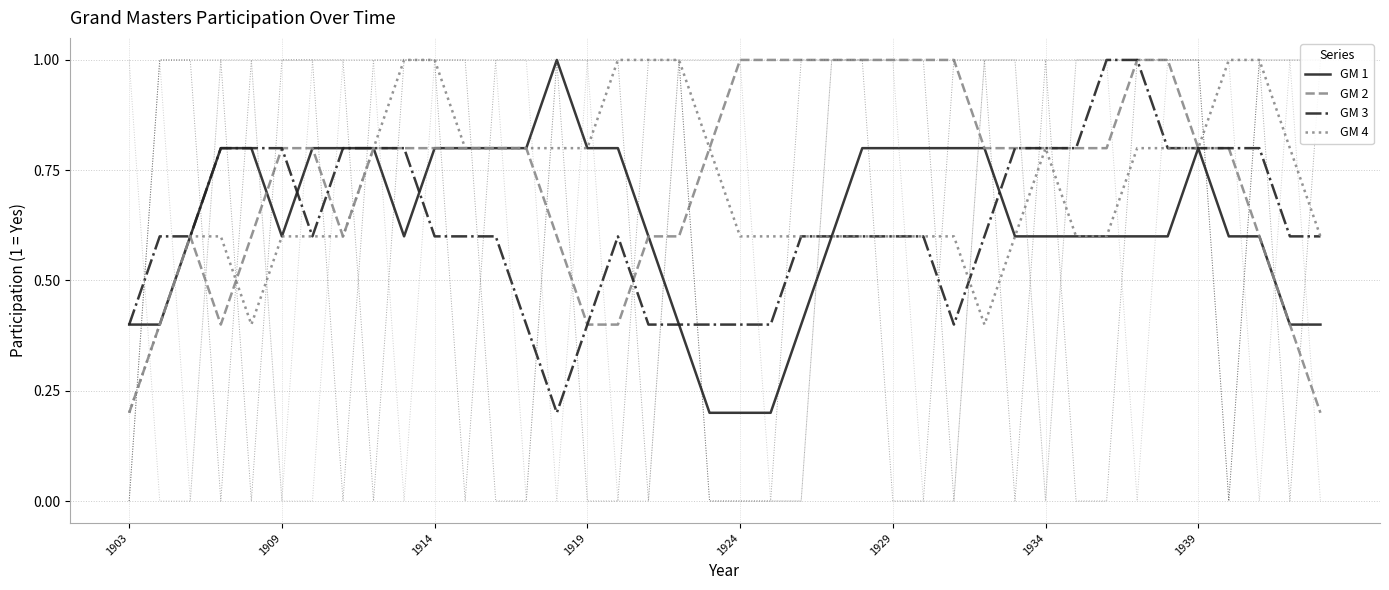

Which category has the lowest value across all series?

19